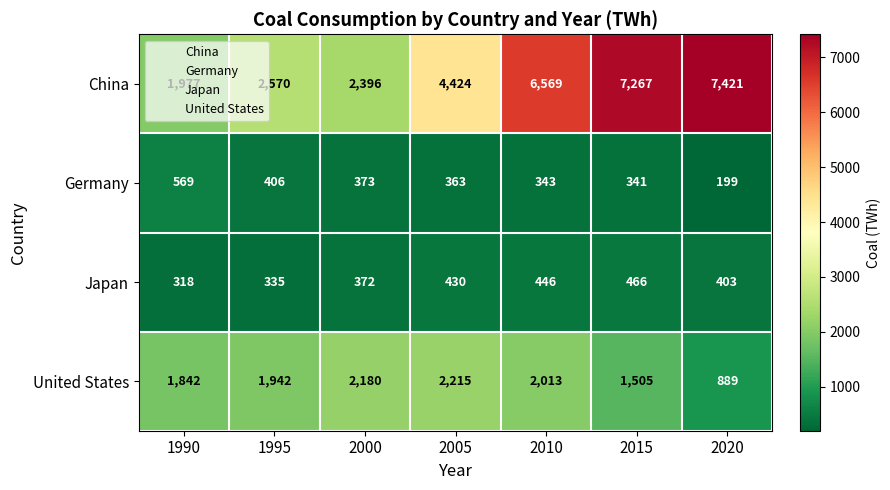

At 2015, list the series in order from smallest to largest.

Germany, Japan, United States, China